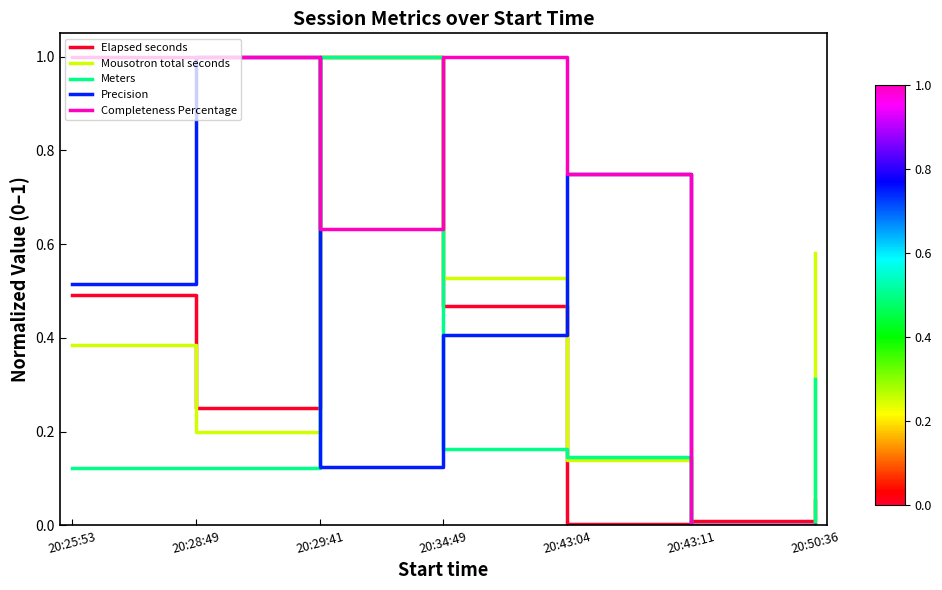

At which label does Meters reach its minimum?

20:43:11